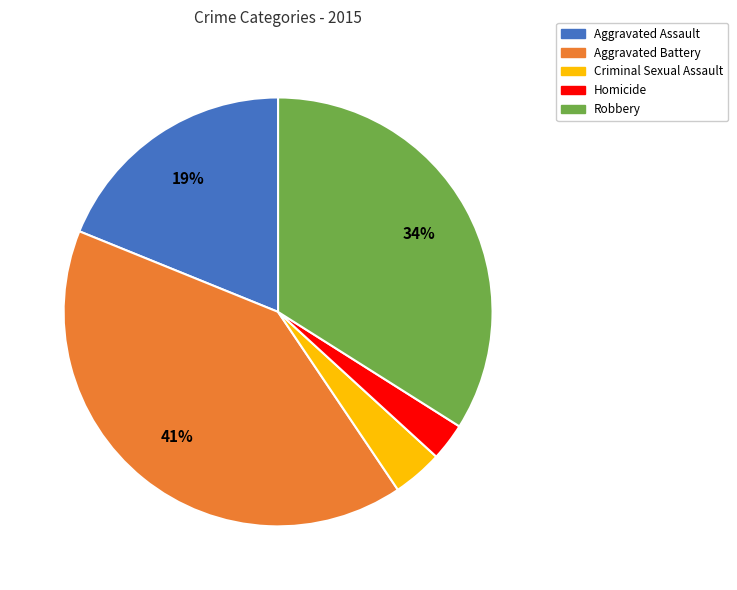

Does any single category account for the majority?

No